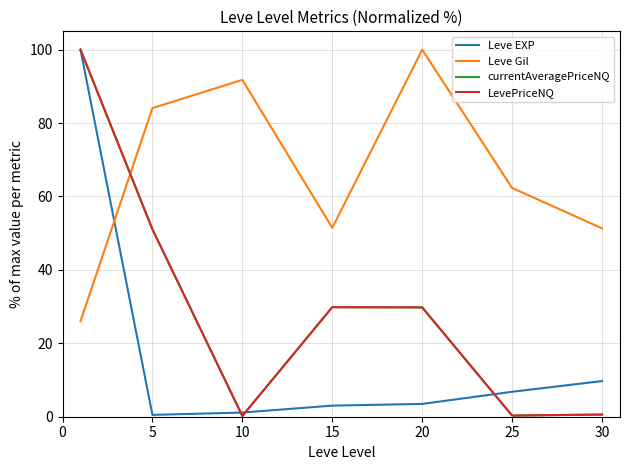

True or false: LevePriceNQ and Leve Gil intersect in this chart.

True